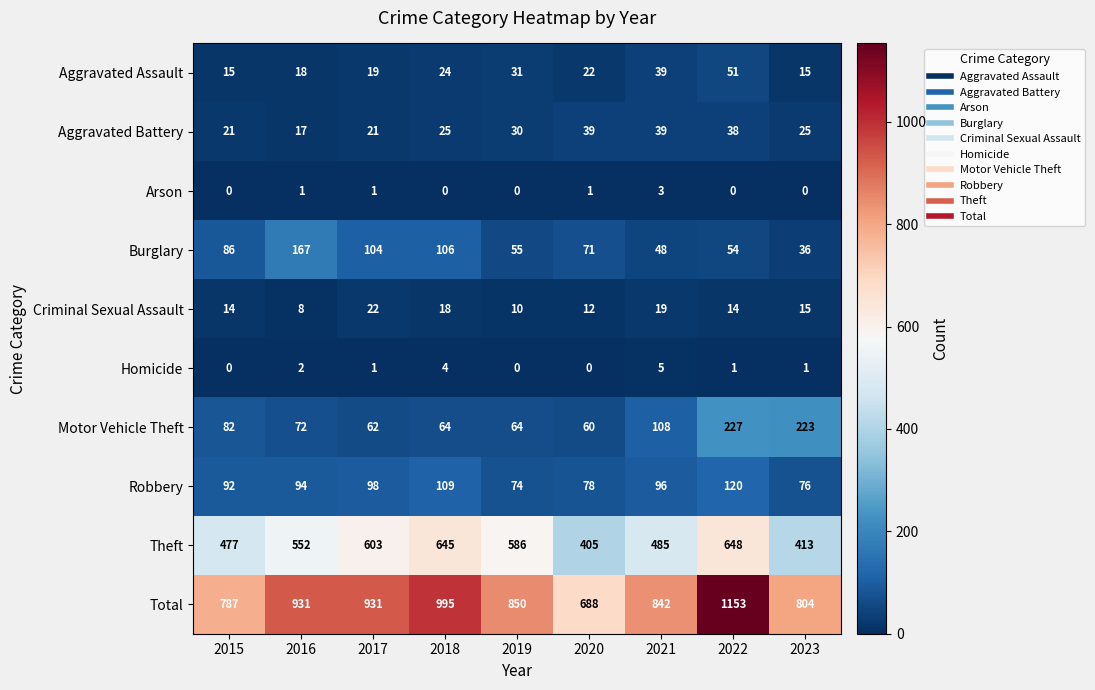

Count the number of categories in the chart.

9